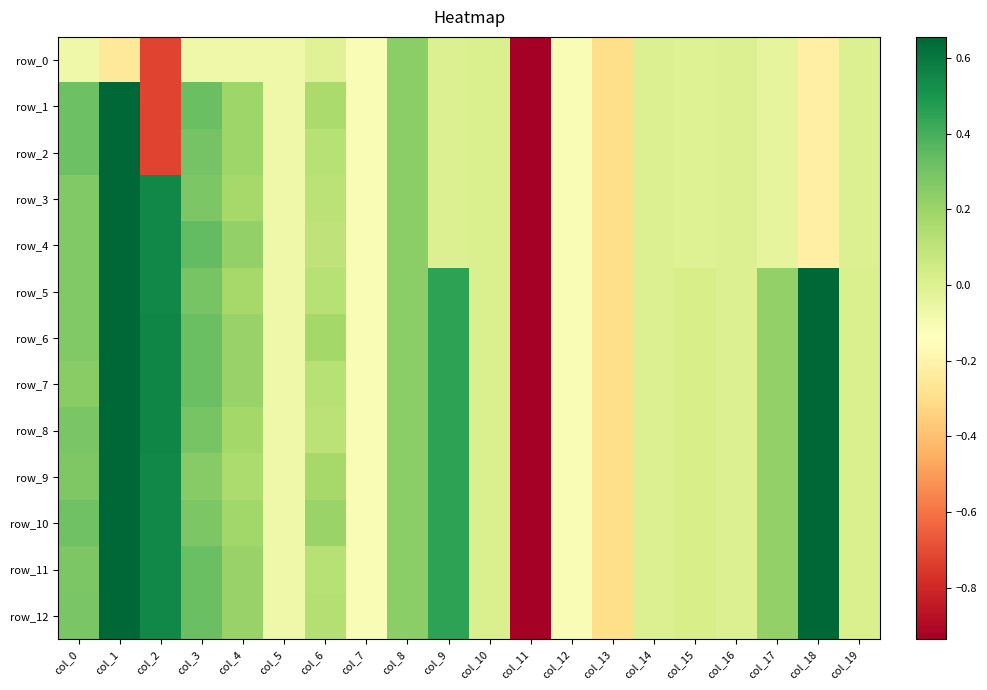

Read the row_7 value at col_7.

-0.1